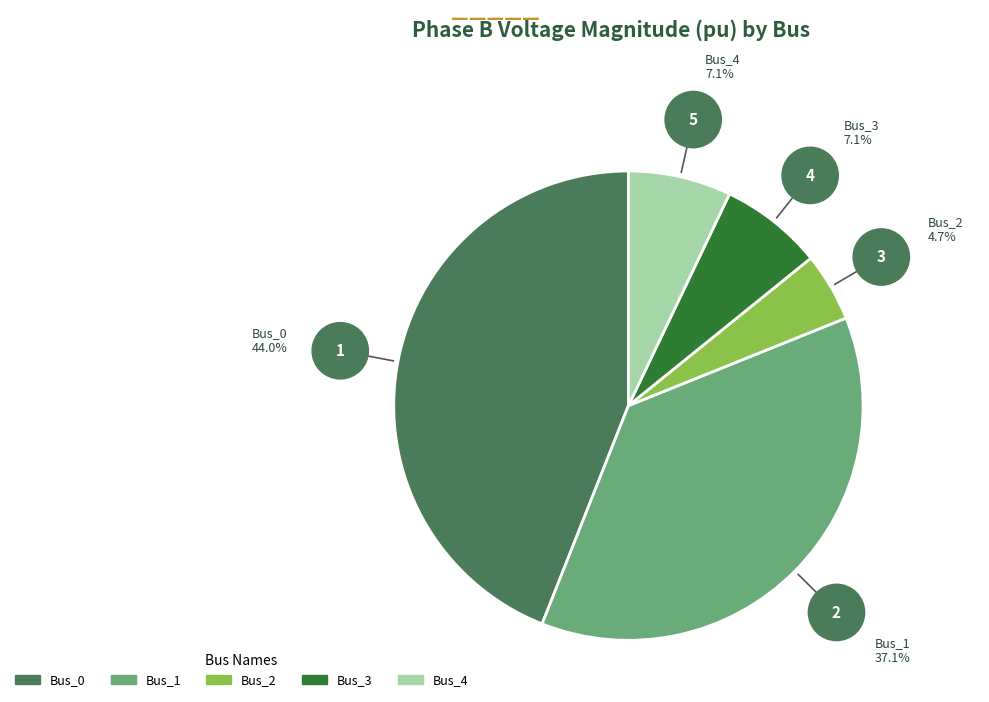

Which has a higher value, Bus_1 or Bus_4?

Bus_1